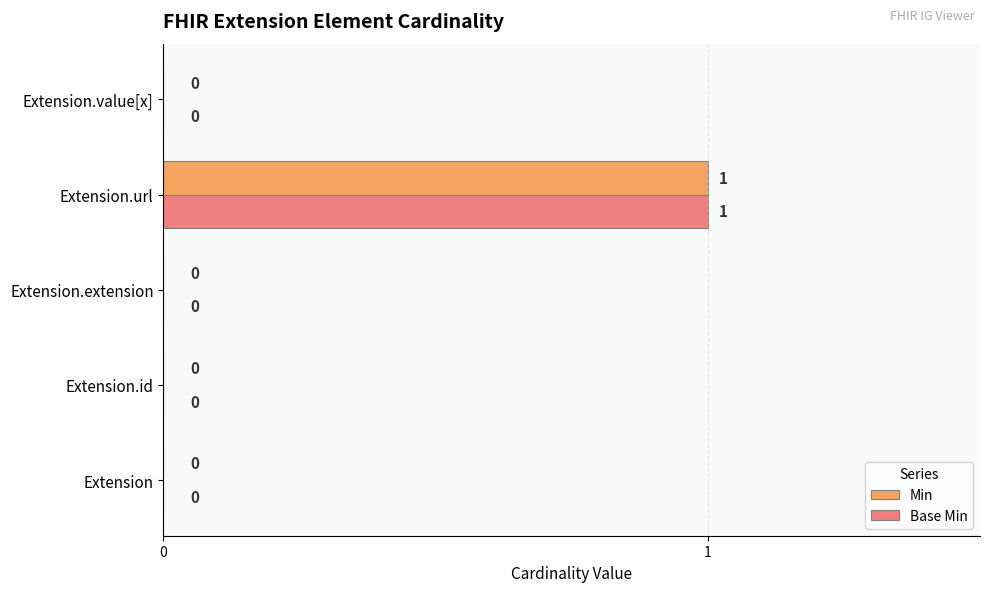

Is it true that Min equals 0 at Extension.extension?

True